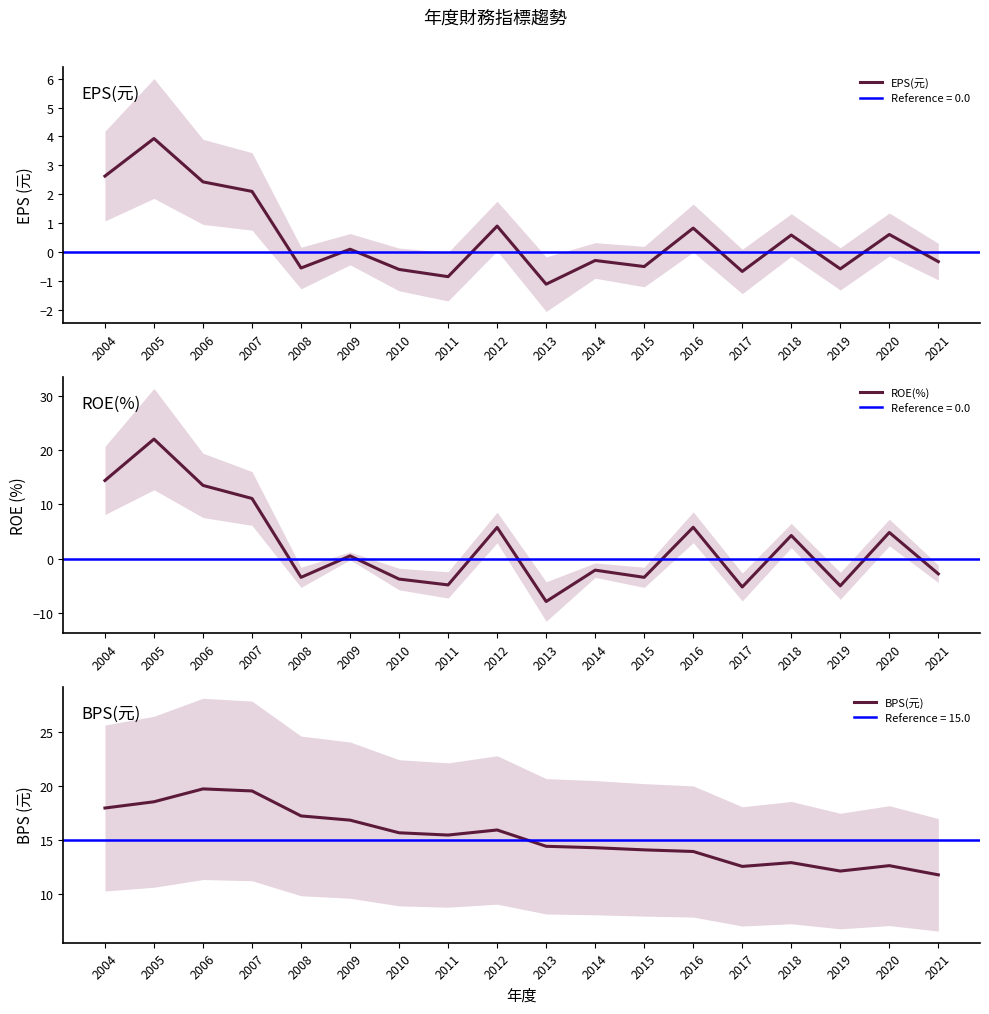

Which series has the widest spread of values?

ROE(%)